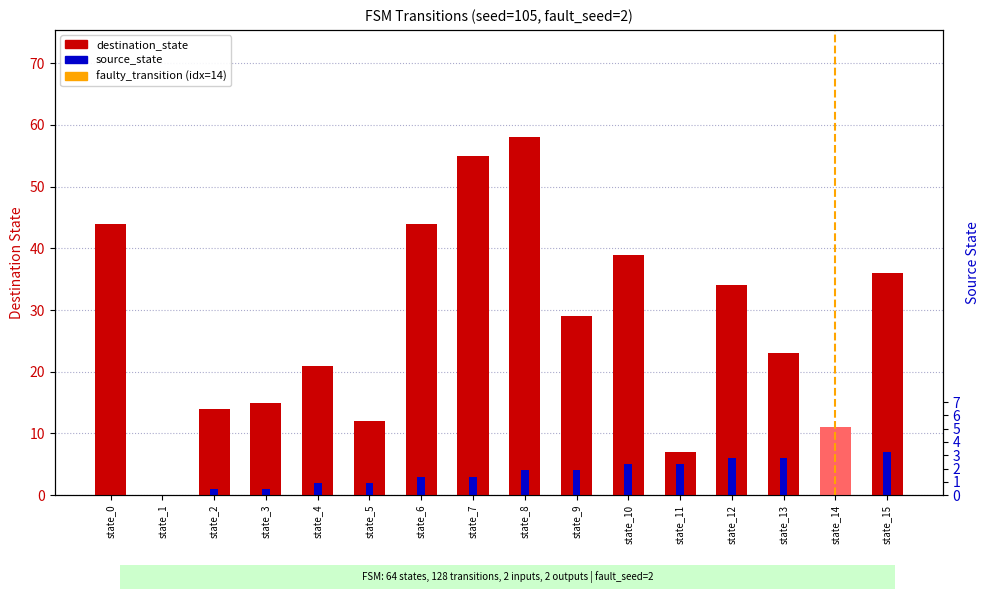

Rank the categories by source_state value from lowest to highest.

state_0, state_1, state_2, state_3, state_4, state_5, state_6, state_7, state_8, state_9, state_10, state_11, state_12, state_13, state_14, state_15